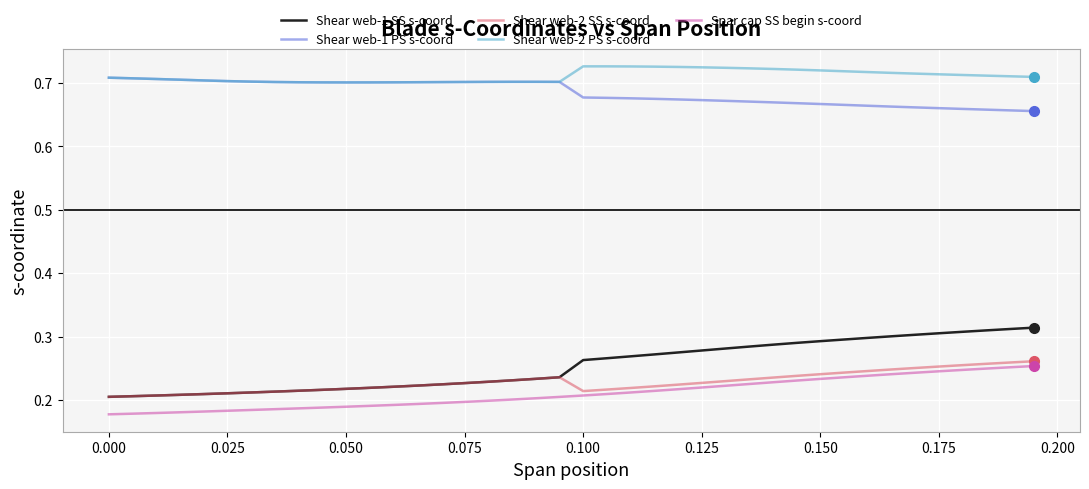

In Shear web-2 PS s-coord, how many points are higher than both neighbors (excluding endpoints)?

2